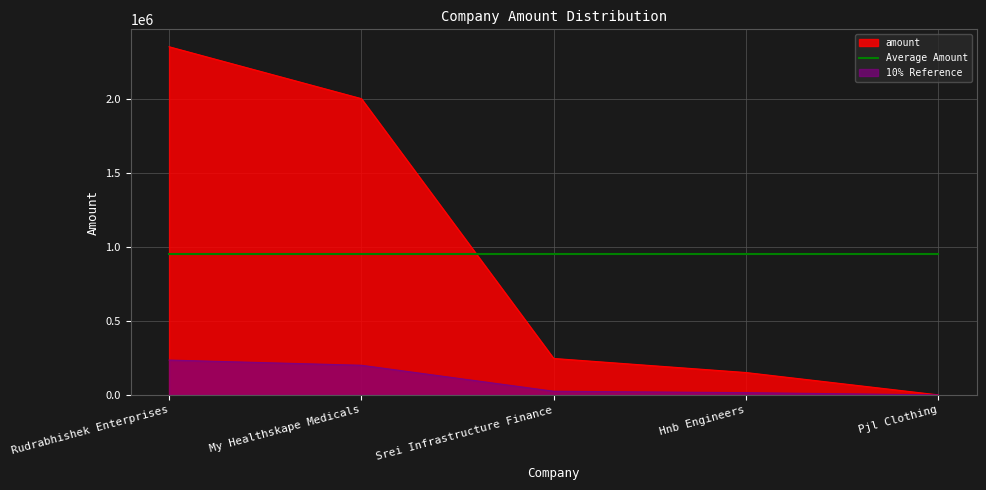

What is the difference between the maximum and second lowest values?

2199500